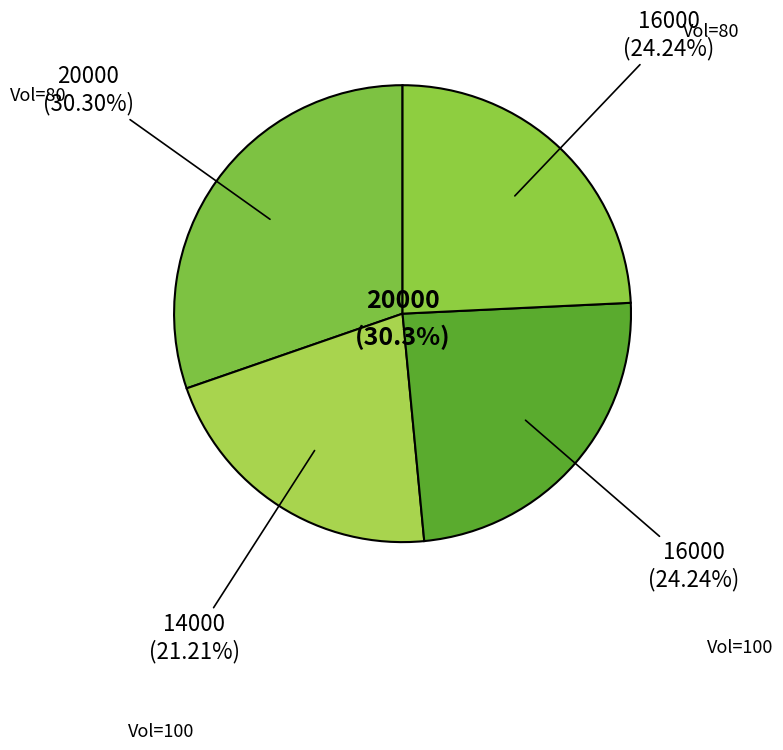

How many segments does this pie chart have?

4